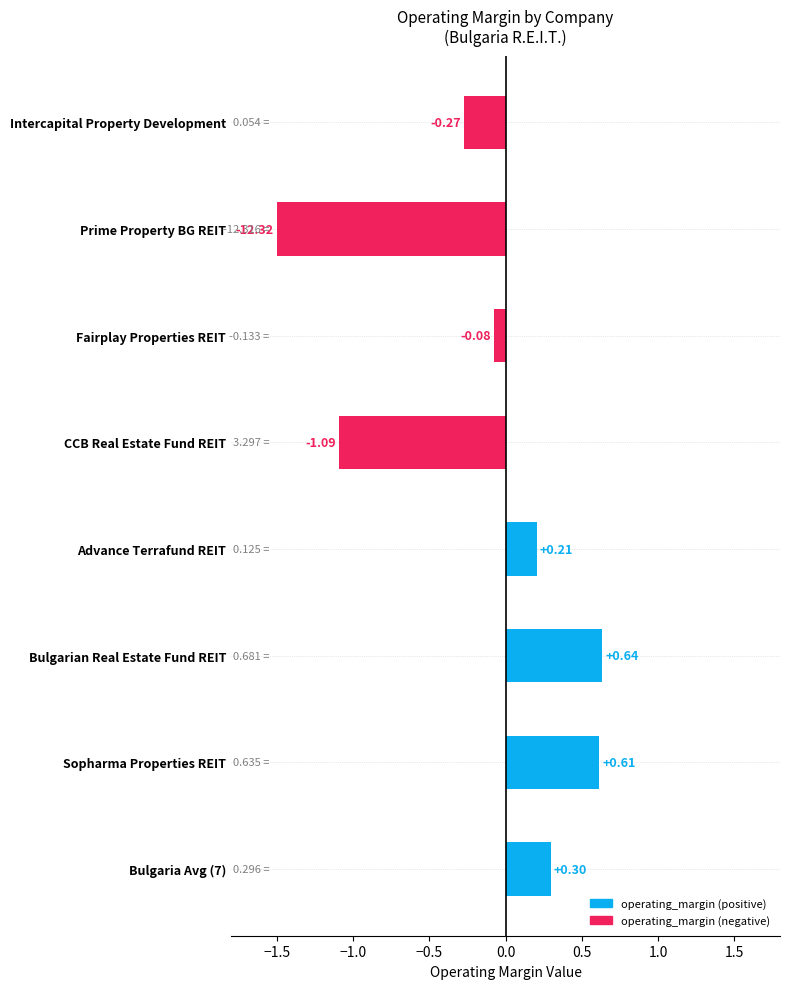

Are the bars grouped side by side (vs. stacked)?

No